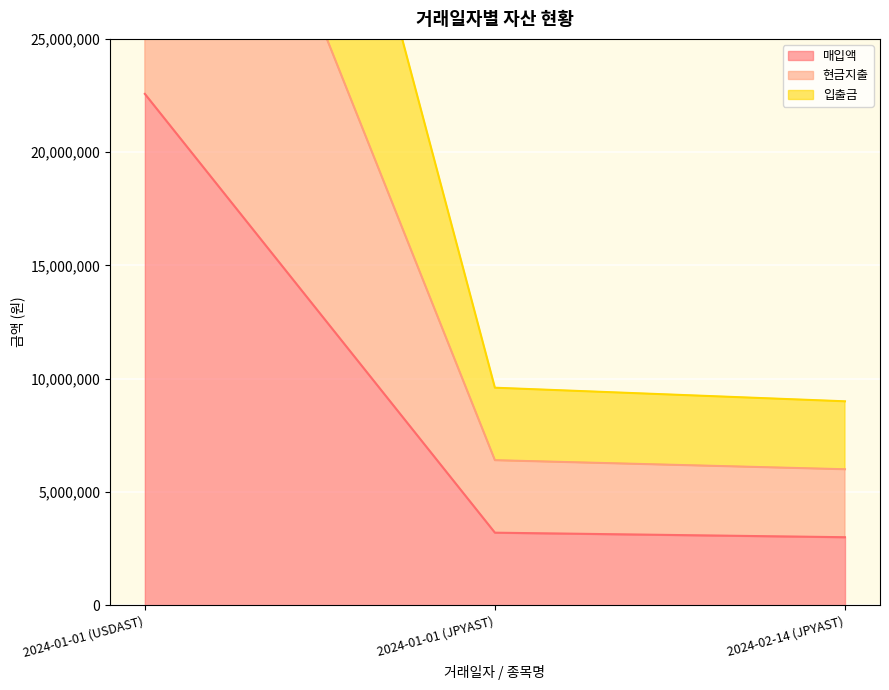

What is the maximum value shown in the chart?

67716627